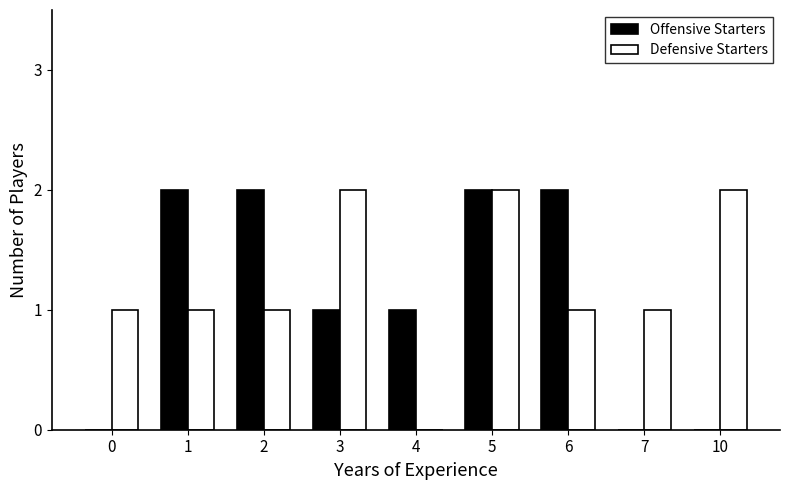

At which category is the sum across all series the highest?

5